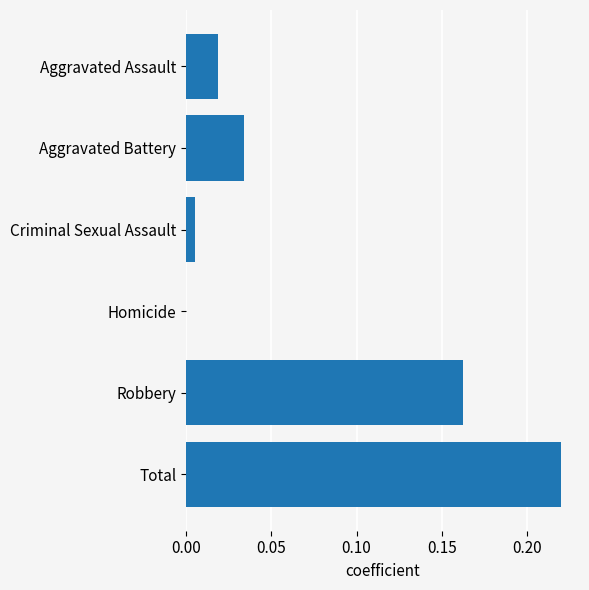

Count the number of categories in the chart.

6